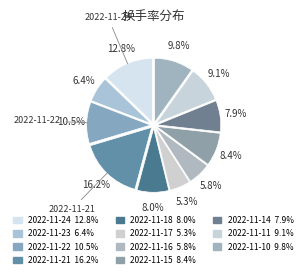

To the nearest percent, what is the difference between the 2022-11-23 and 2022-11-10 slice percentages?

3%